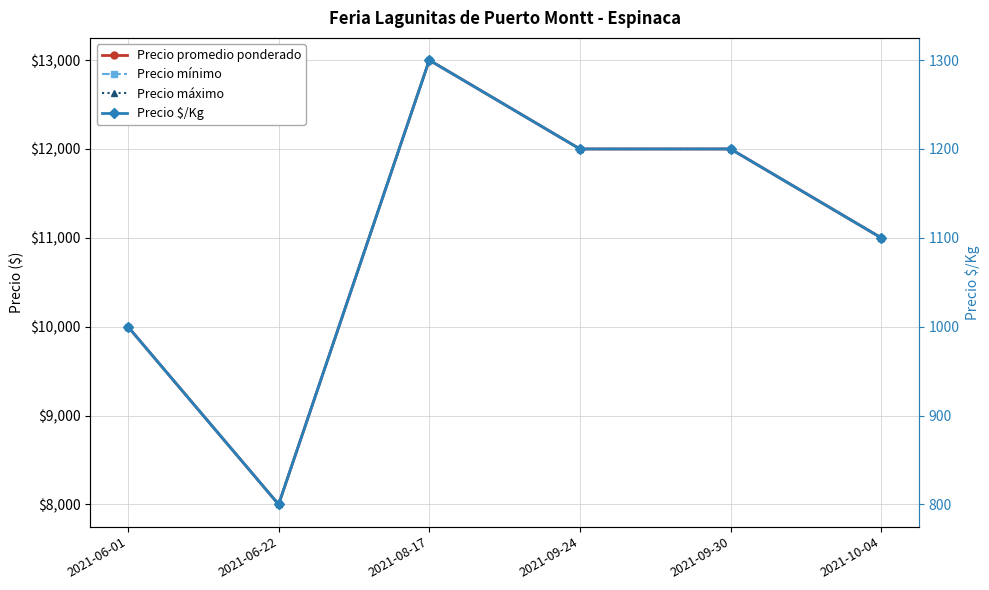

Which series changed the most between 2021-09-24 and 2021-10-04?

Precio promedio ponderado